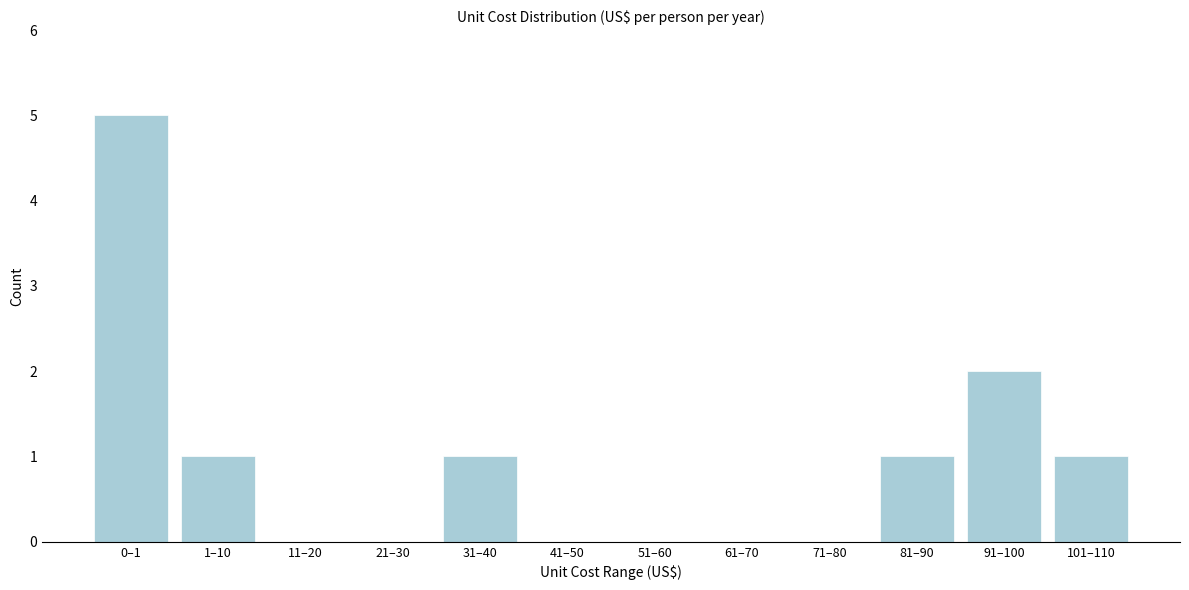

Reading left to right, transcribe all the data shown in this chart.

0–1=5	1–10=1	11–20=0	21–30=0	31–40=1	41–50=0	51–60=0	61–70=0	71–80=0	81–90=1	91–100=2	101–110=1